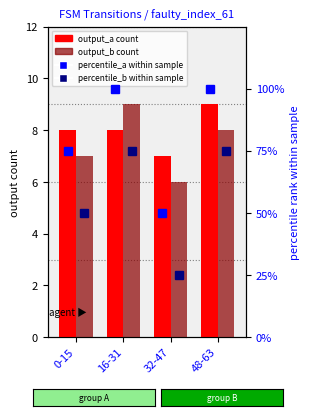

What is the difference between the highest and lowest values at 48-63?

92